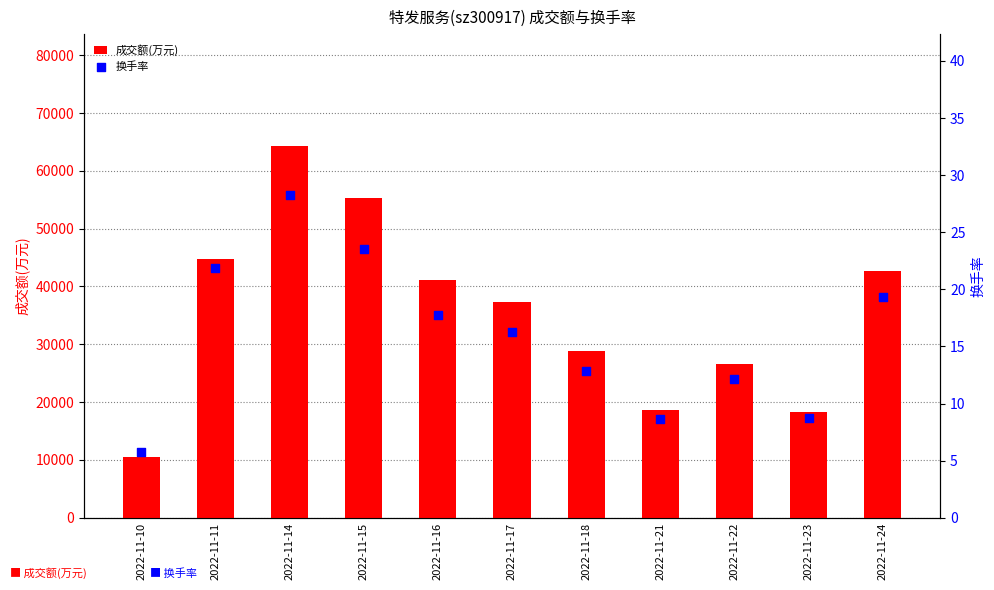

At which category is the sum across all series the highest?

2022-11-14